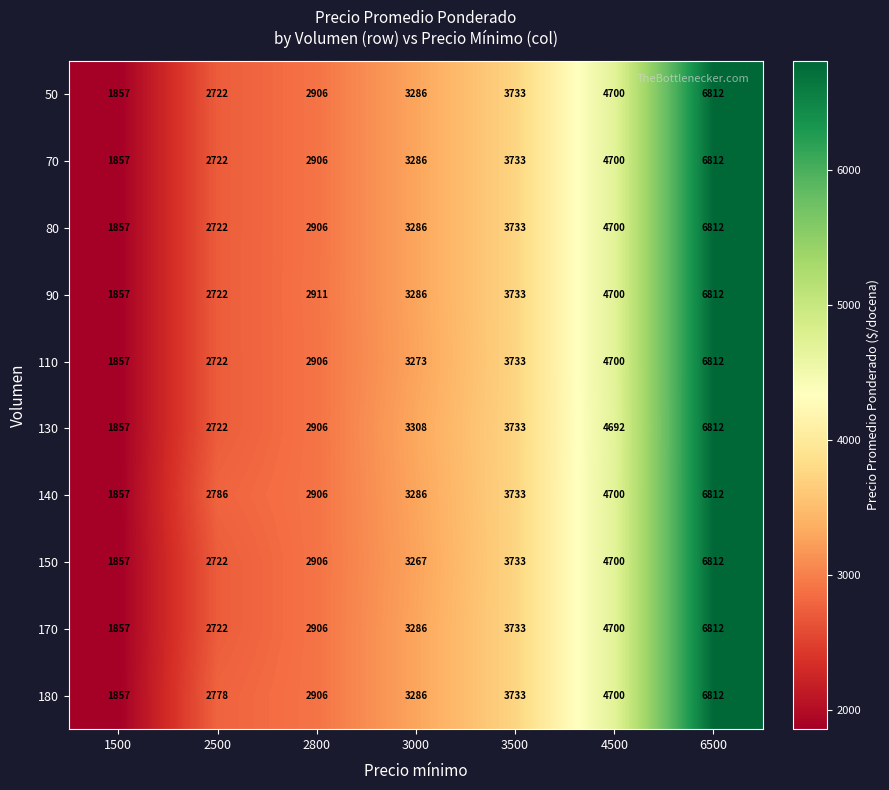

True or false: 150 has a value of 1207 at 1500.

False